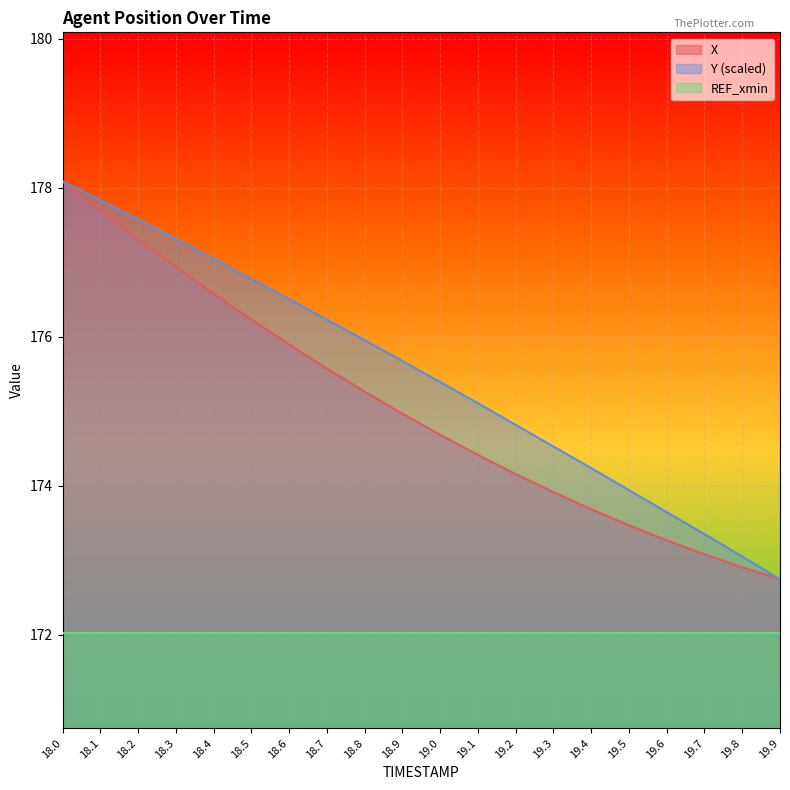

What is the difference between the second highest and minimum values in the Y series?

5.1